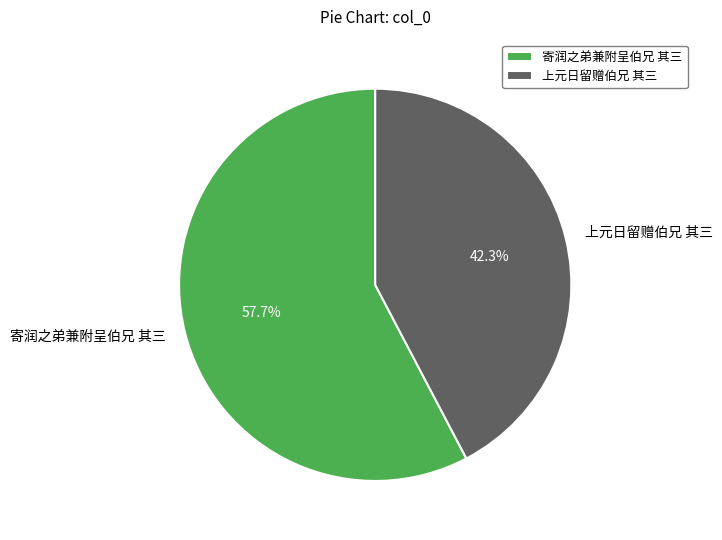

Between 上元日留赠伯兄 其三 and 寄润之弟兼附呈伯兄 其三, which is larger?

寄润之弟兼附呈伯兄 其三